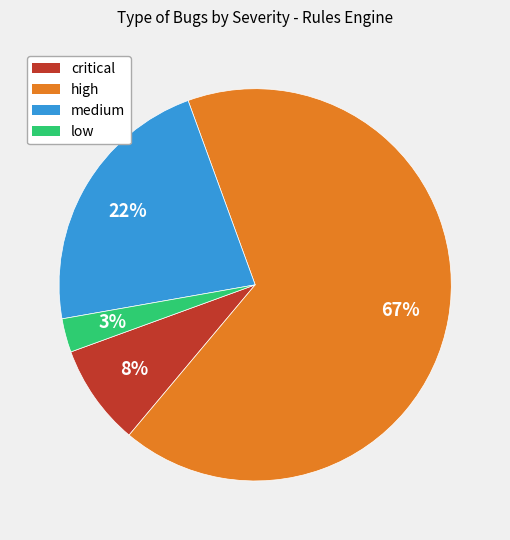

Rank the categories by value from highest to lowest.

high, medium, critical, low